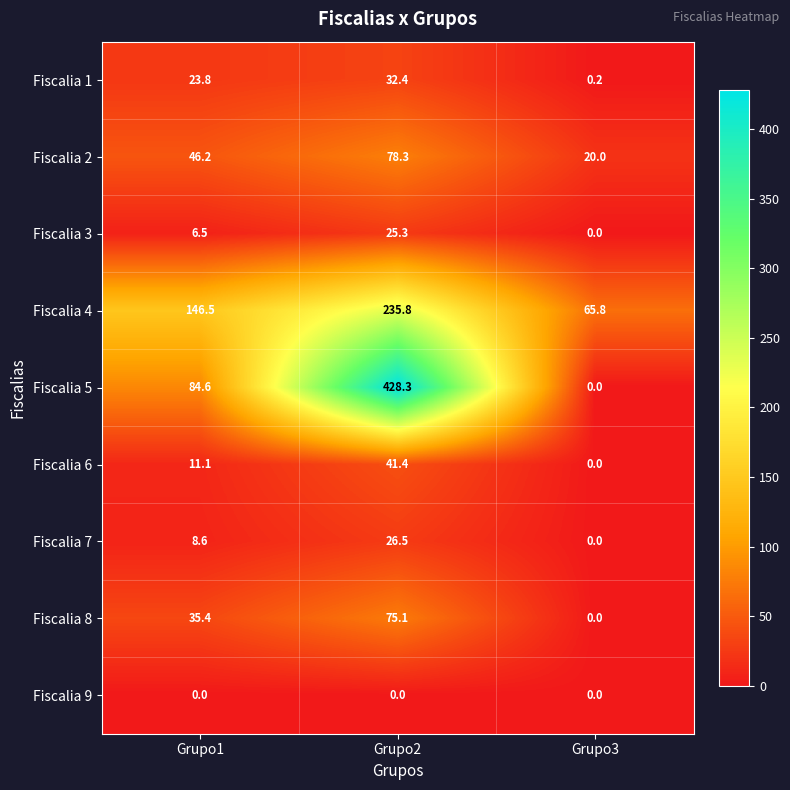

Read the Fiscalia 1 value at Grupo2.

32.4